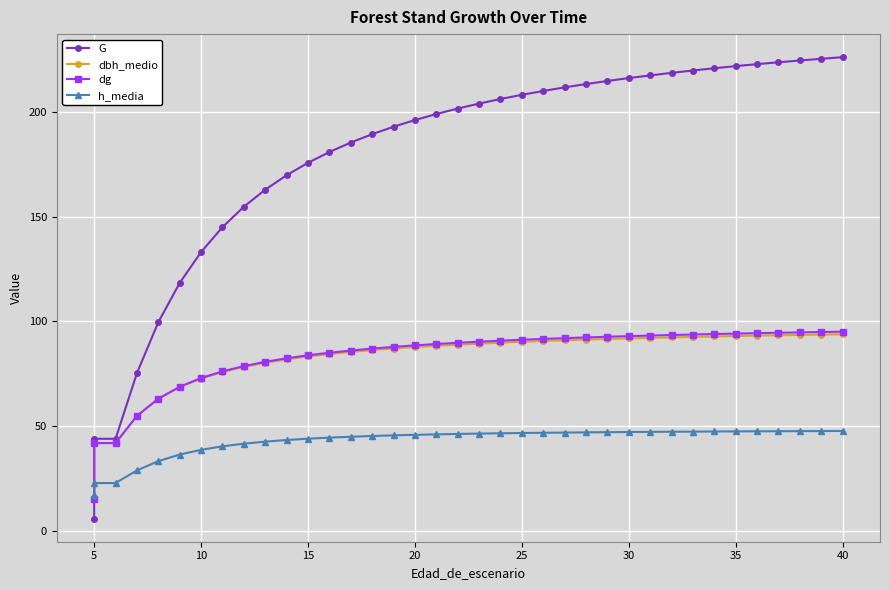

What is the average value of the G series?

177.8